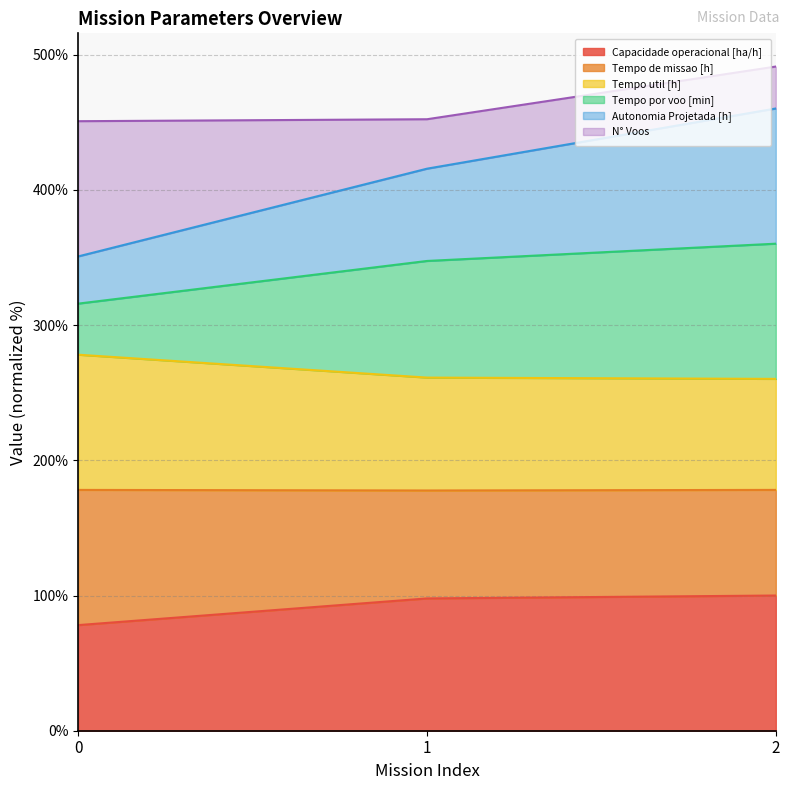

Does the chart display data point markers on the line(s)?

No